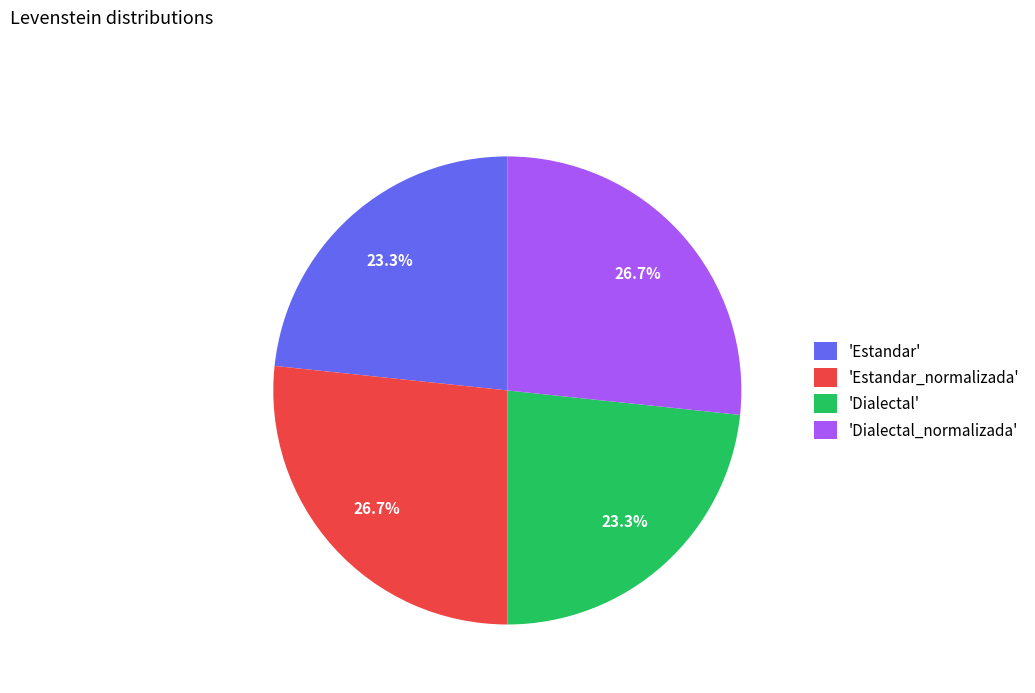

How many slices are in this pie chart?

4